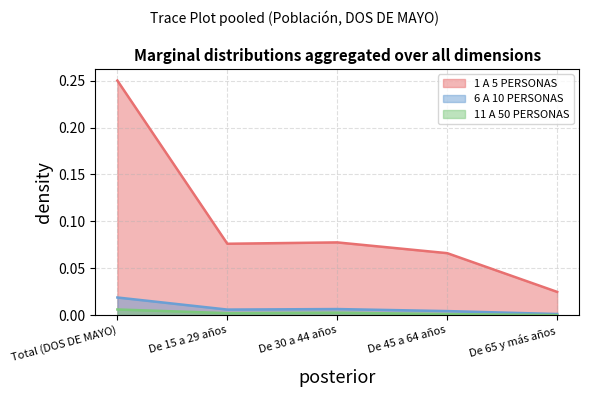

True or false: 1 A 5 PERSONAS and 6 A 10 PERSONAS cross at least once.

False